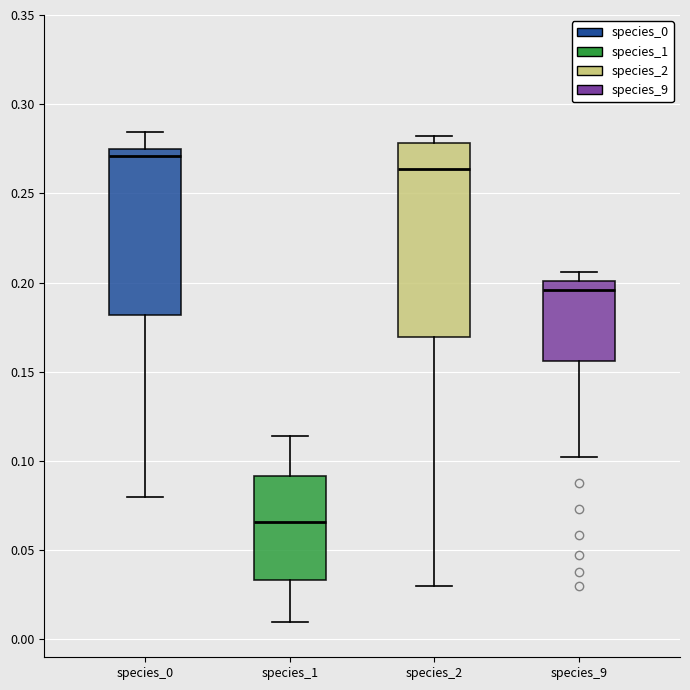

Which box's median line is the highest?

species_0